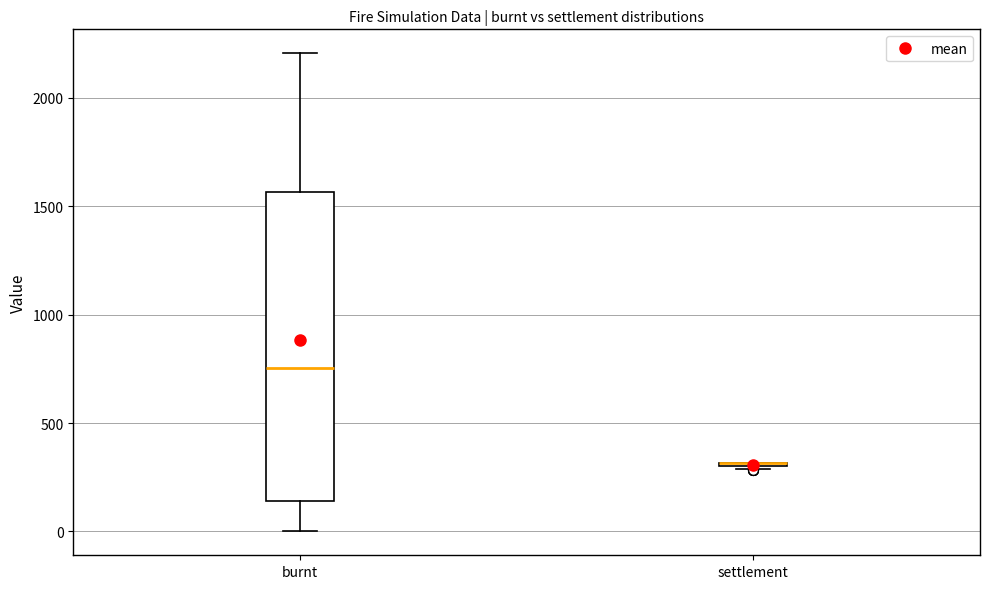

Comparing the boxes themselves (not the whiskers), which one is the tallest?

burnt